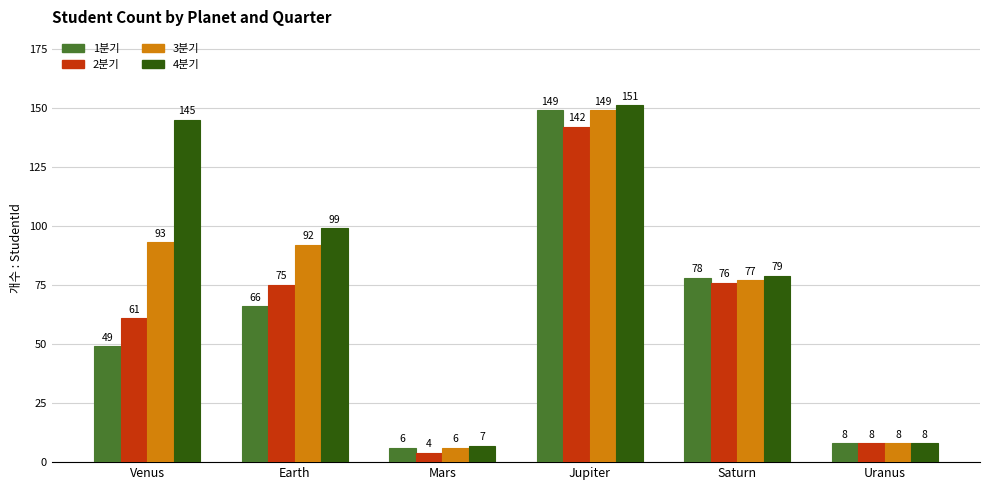

Count the number of categories in the chart.

6